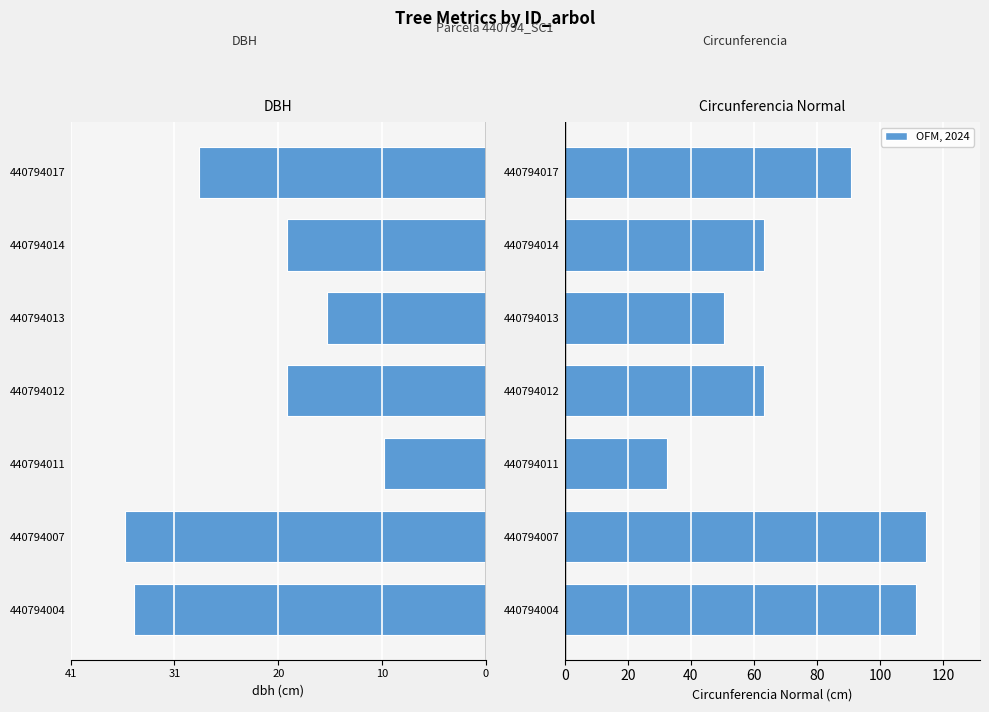

The circunferencia_normal series shows 63.1 at 440794014. True or false?

True